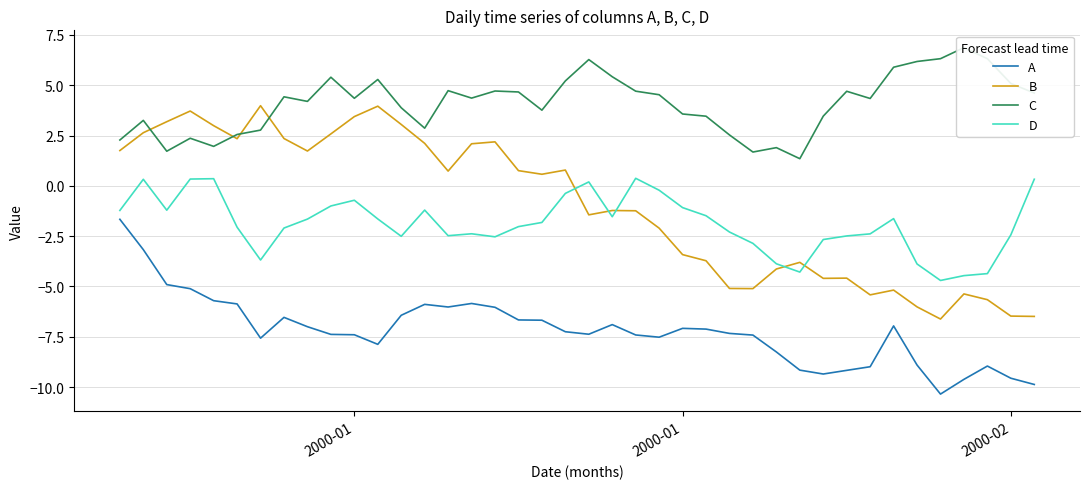

Is the value of B at 12 greater than the value of A at 36?

Yes